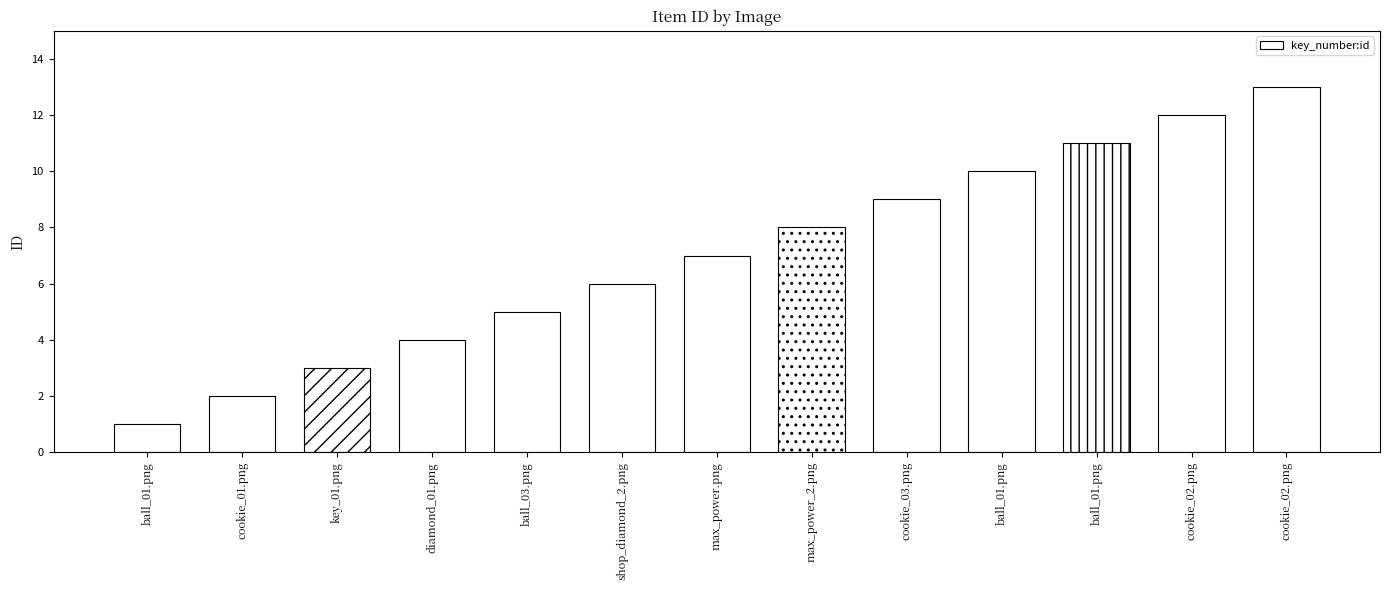

List the labels in order of value, largest first.

cookie_02.png, cookie_02.png, ball_01.png, ball_01.png, cookie_03.png, max_power_2.png, max_power.png, shop_diamond_2.png, ball_03.png, diamond_01.png, key_01.png, cookie_01.png, ball_01.png